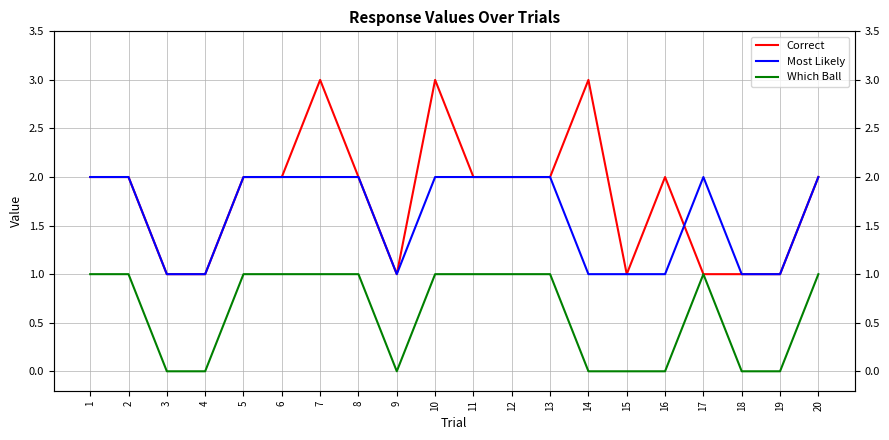

Does the chart display data point markers on the line(s)?

No